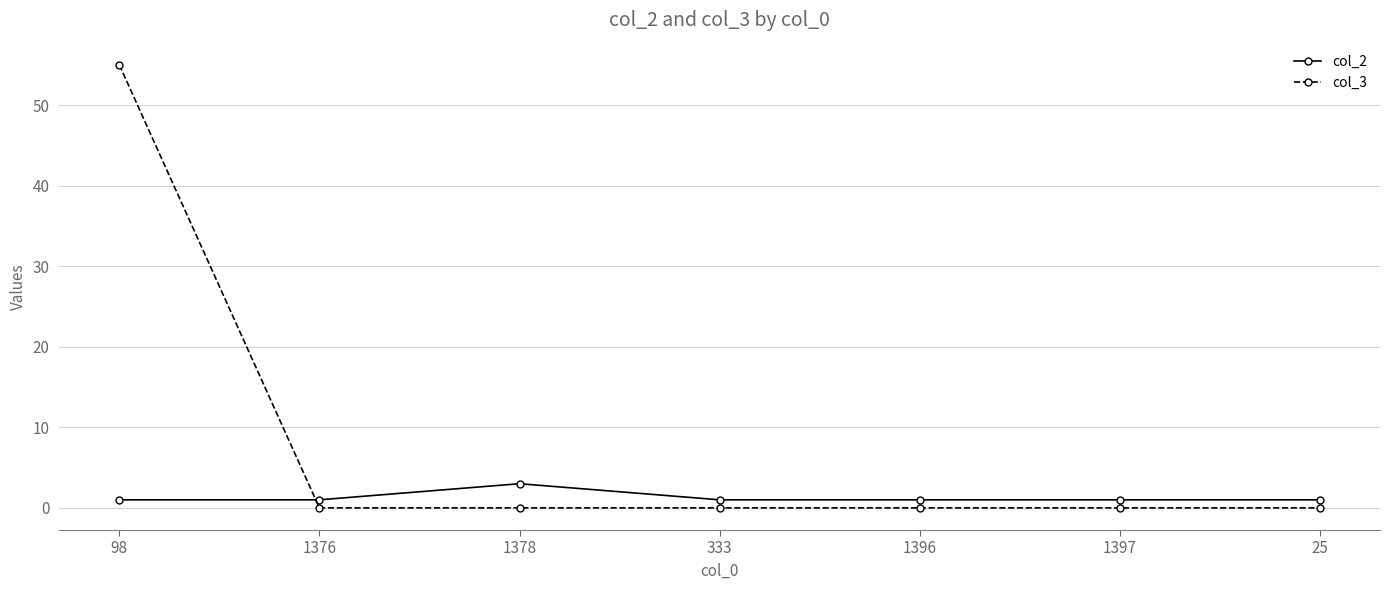

What is the sum of all col_2 values?

9